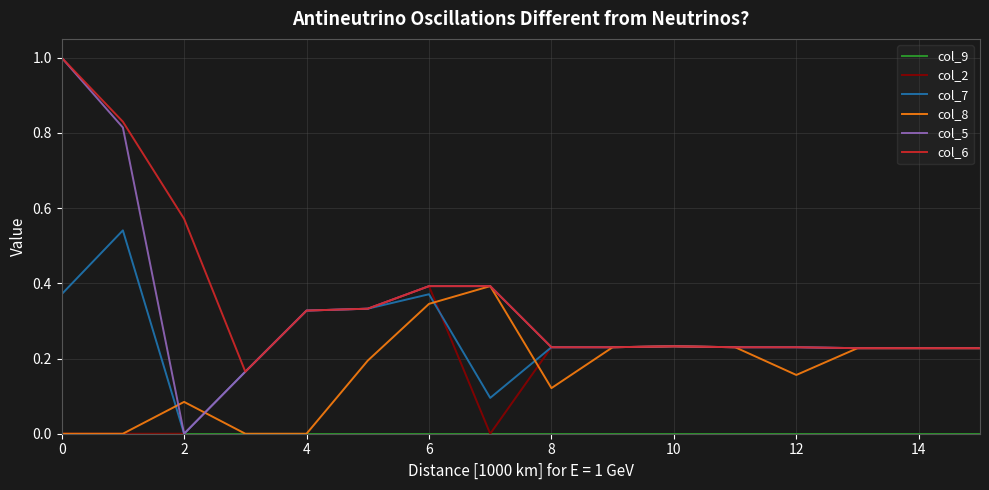

Which series has the largest range (max minus min)?

col_5